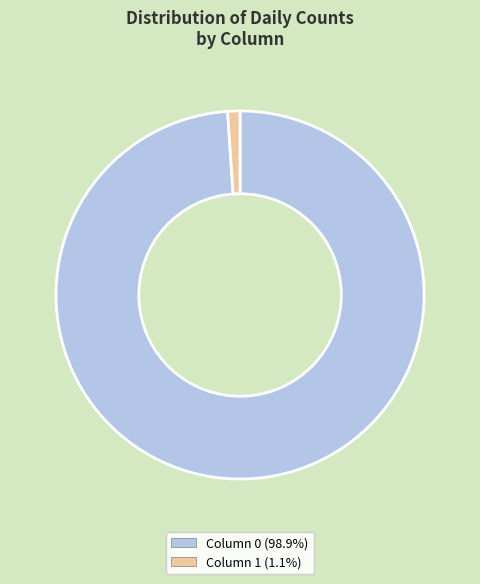

Is the sum of Column 0 (98.9%) and Column 1 (1.1%) greater than half?

Yes